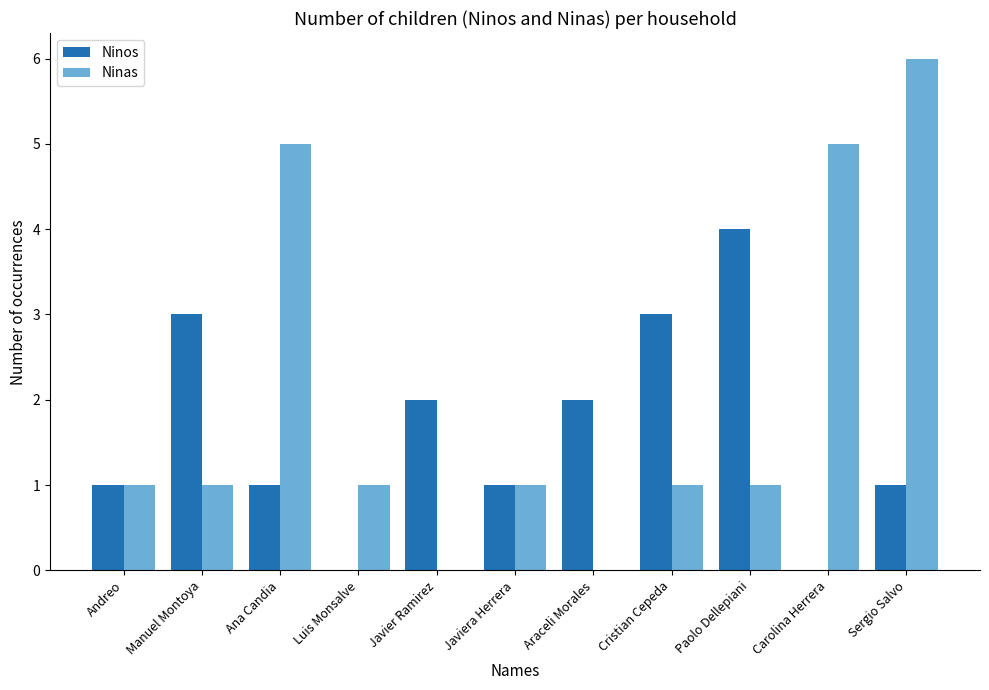

Read the Ninos value at Cristian Cepeda.

3